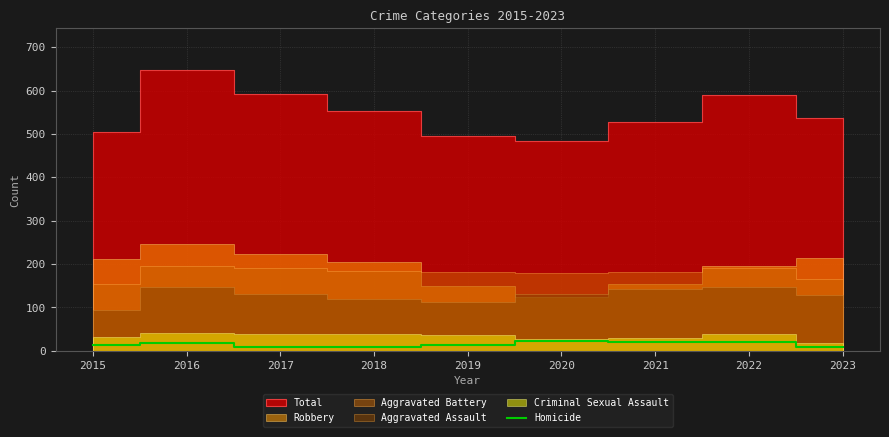

How many interior local peaks (higher than both neighbors) does the data have?

2